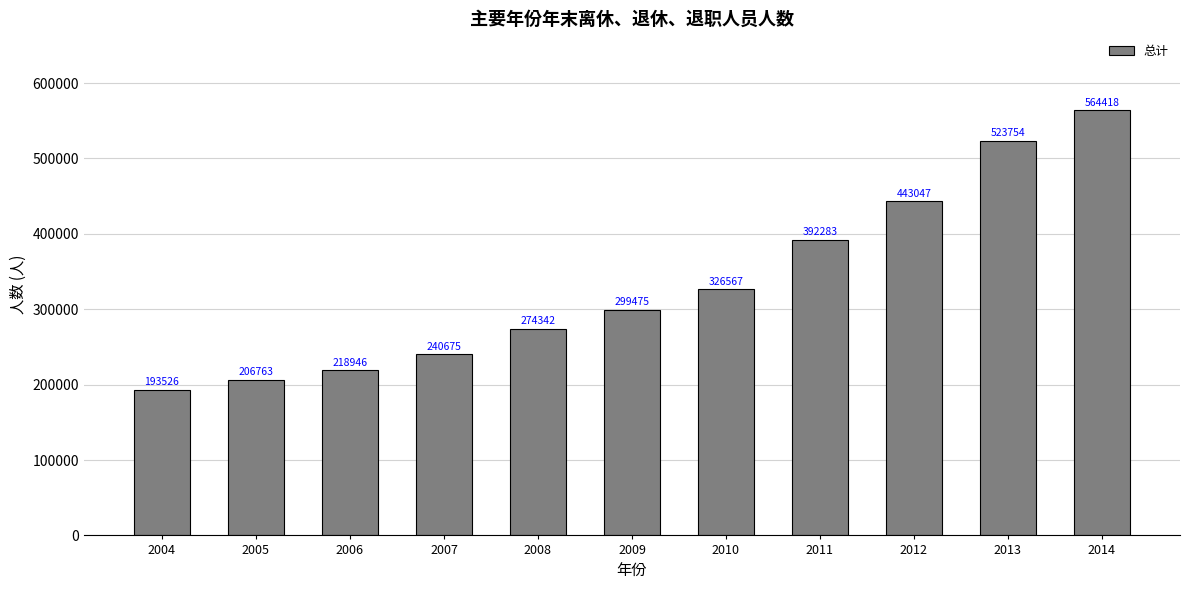

Reading right to left, extract all data points from this chart.

564418	523754	443047	392283	326567	299475	274342	240675	218946	206763	193526